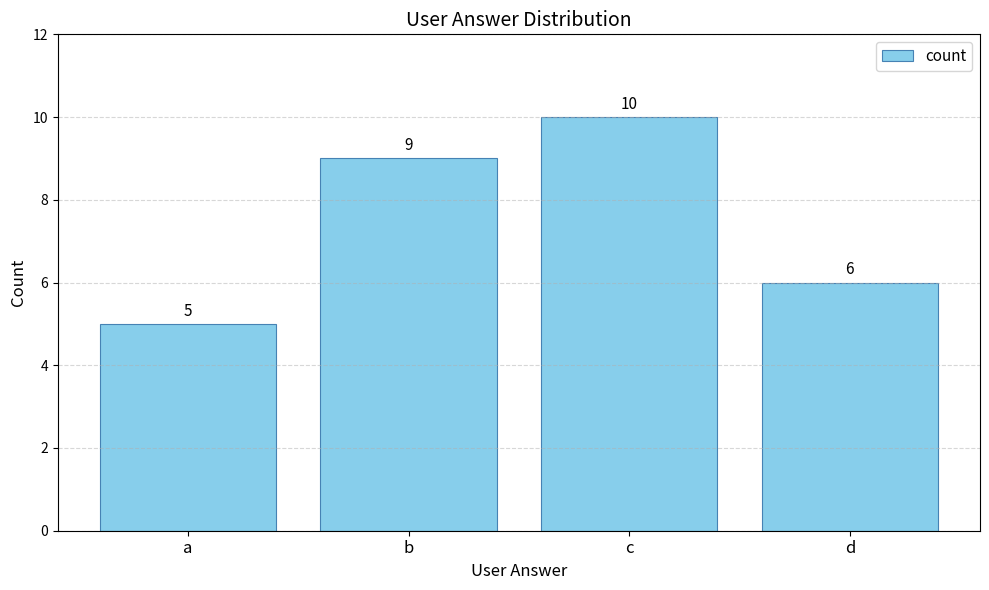

Which category has the lowest value across all series?

a